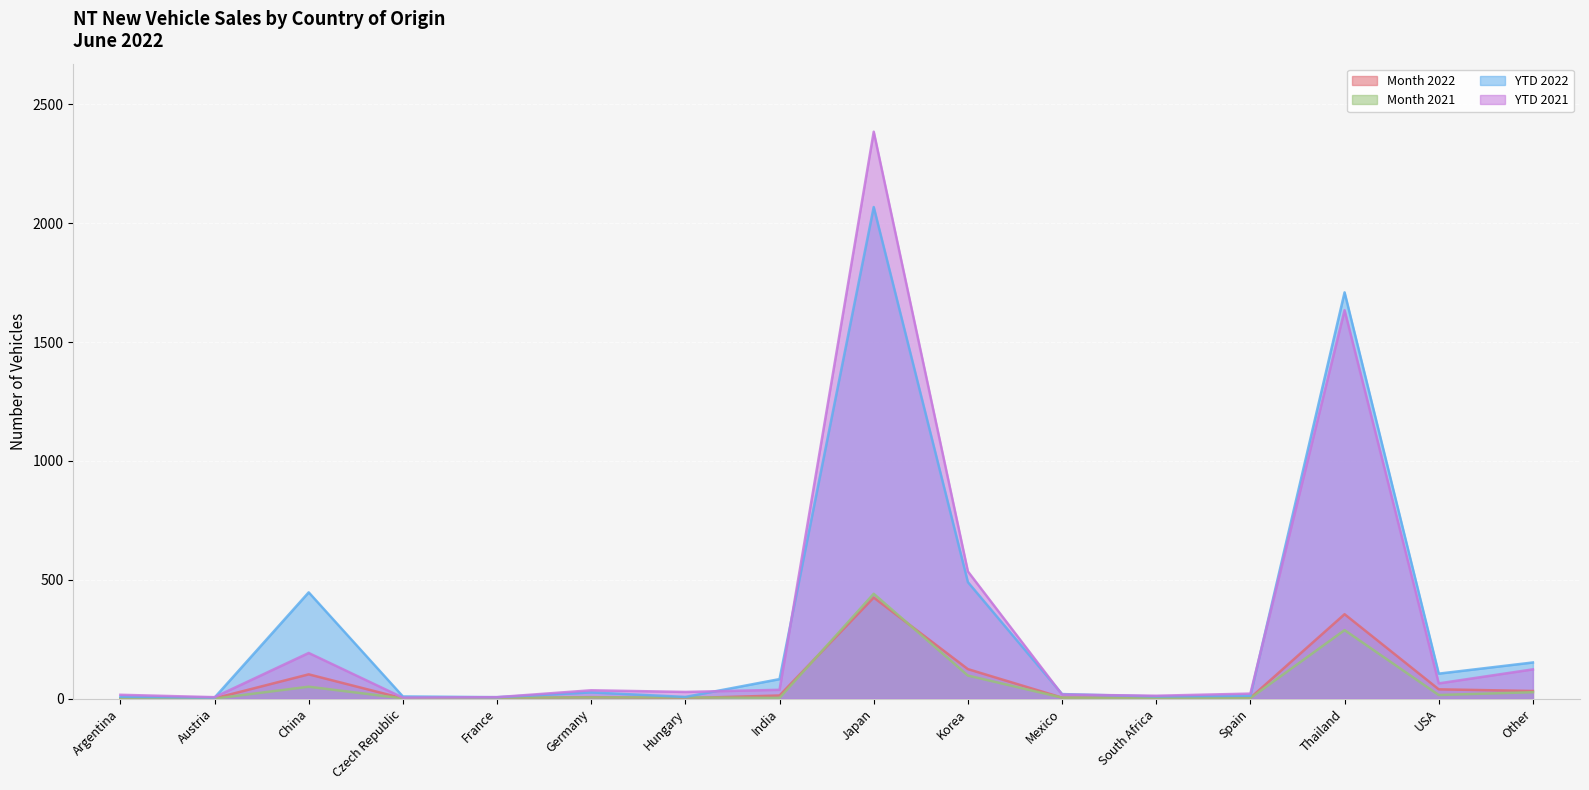

What is the sum of the YTD 2022 values at Hungary and Argentina?

15